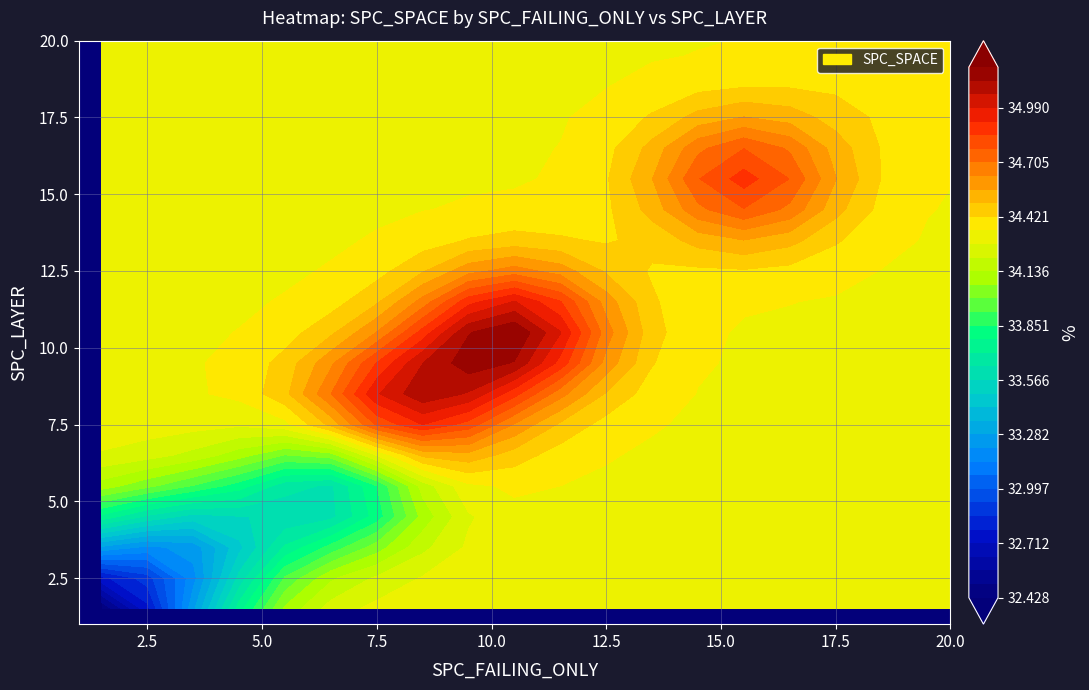

The SPC_LAYER_bins series shows 16 at 15. True or false?

True